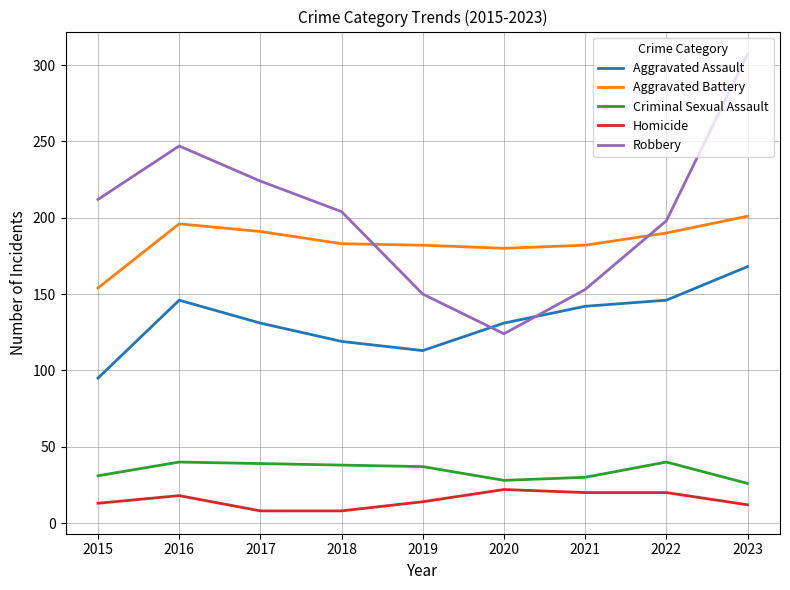

The value of Aggravated Assault at 2022 is 225. True or false?

False